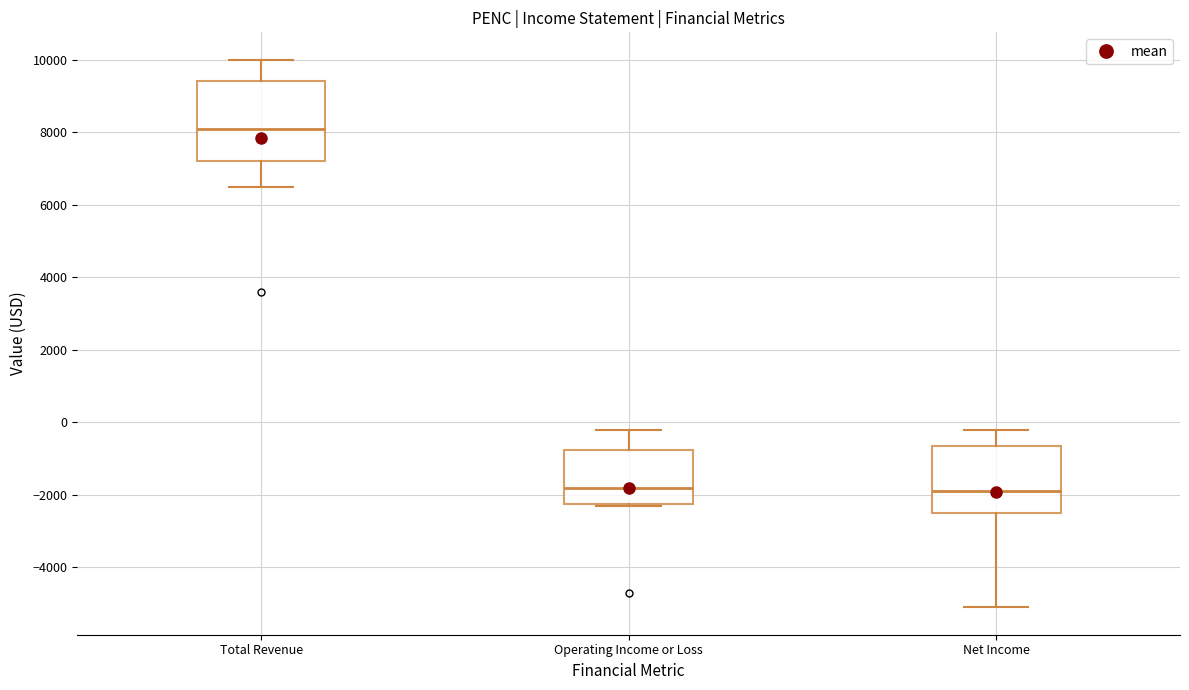

Reading left to right, transcribe this box plot: for each box, give where its median line is, the range the box spans, and where its two whiskers end, as read against the y-axis. The values are not printed on the chart, so give them approximately, as read against the axis.

Total Revenue: median 8200, box 7200 to 9400, whiskers 6600 to 10000
Operating Income or Loss: median -1800, box -2200 to -800, whiskers -2200 to -200
Net Income: median -1800, box -2400 to -600, whiskers -5000 to -200